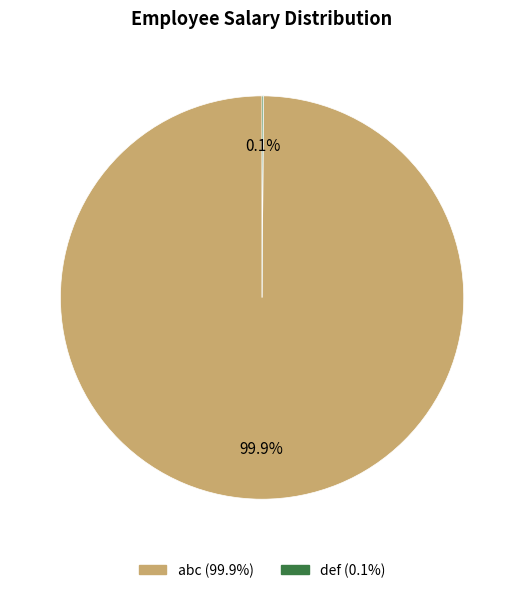

Which slice is the largest?

abc